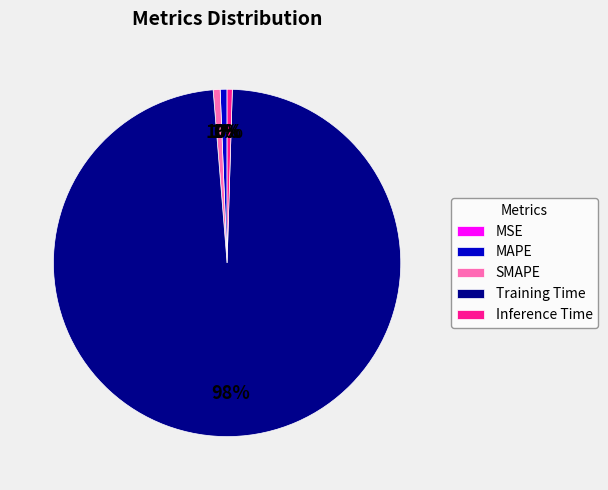

Does Training Time account for over 50% of the chart?

Yes